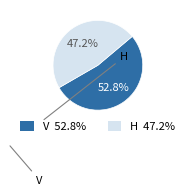

What is the ratio of the value at H to the value at V?

0.9